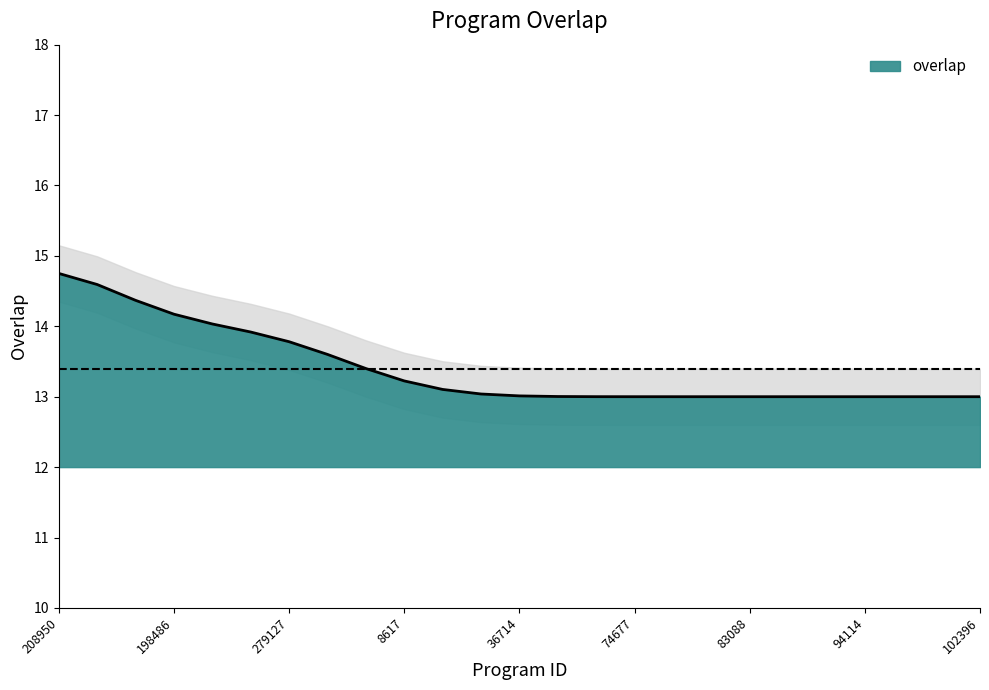

What is the label of the 18th point from the right?

281367